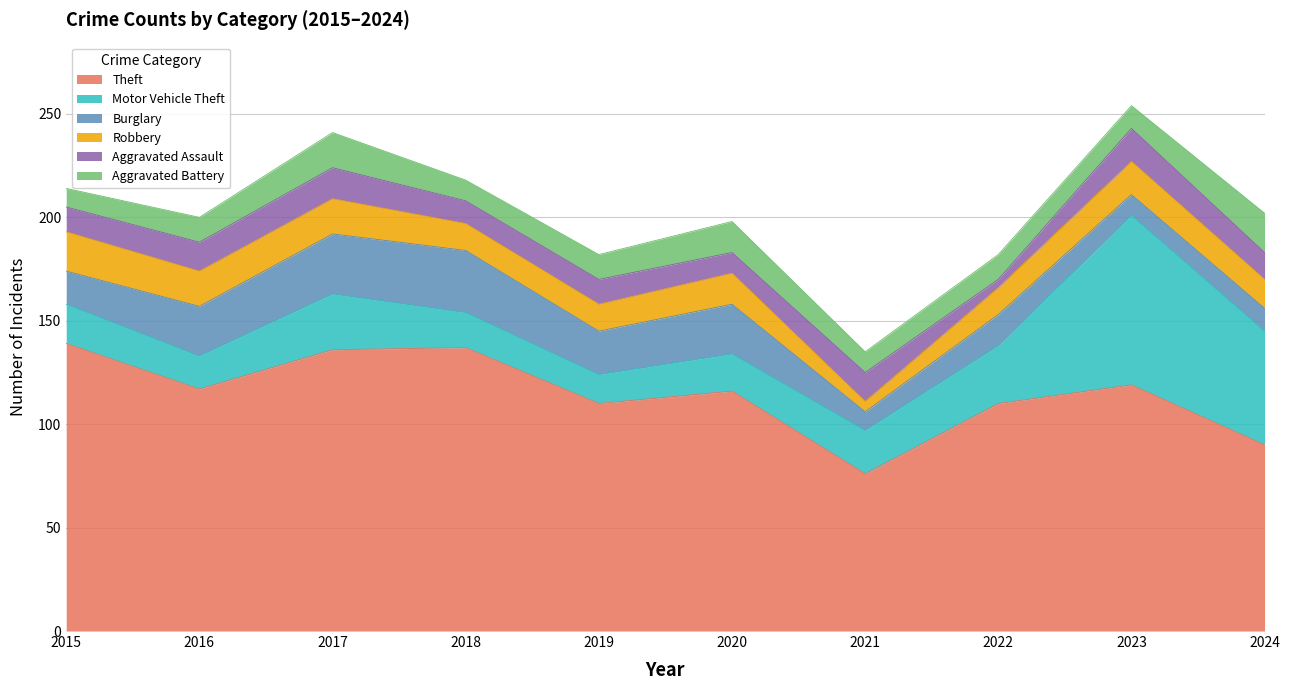

Reading left to right, transcribe all the data shown in this chart.

Theft: 139	117	136	137	110	116	76	110	119	90
Motor Vehicle Theft: 19	16	27	17	14	18	21	28	82	55
Burglary: 16	24	29	30	21	24	9	15	10	11
Robbery: 19	17	17	13	13	15	5	13	16	14
Aggravated Assault: 12	14	15	11	12	10	14	4	16	13
Aggravated Battery: 9	12	17	10	12	15	10	12	11	19